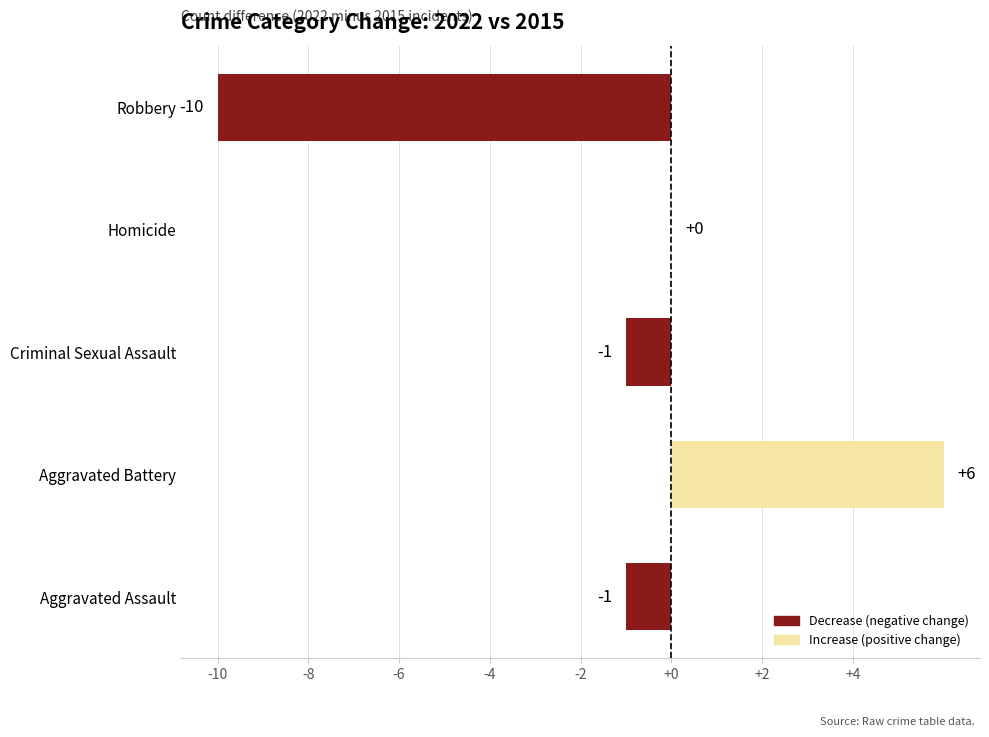

At which label is the value closest to -2?

Aggravated Assault